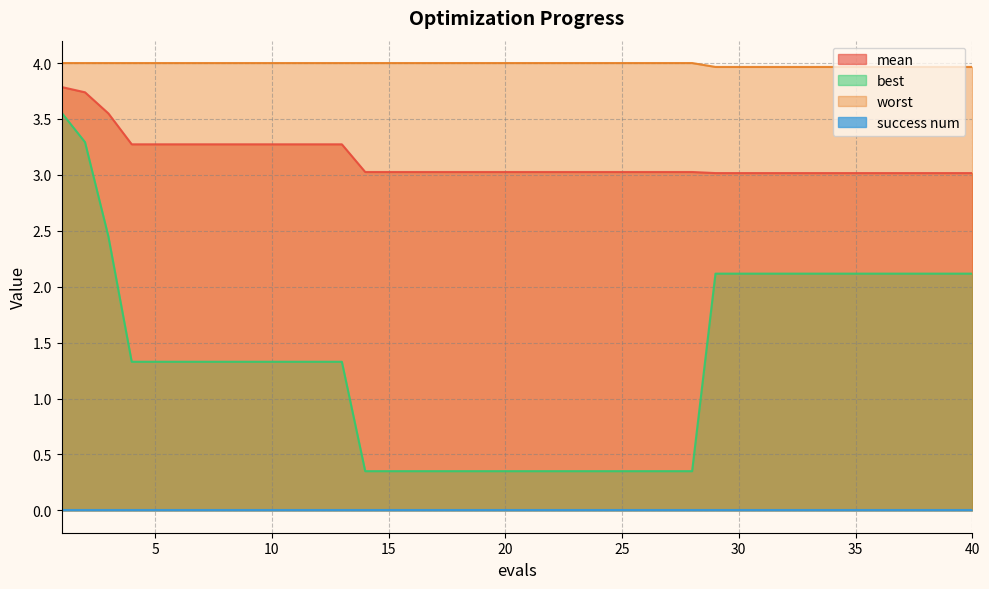

Count the number of categories in the chart.

40